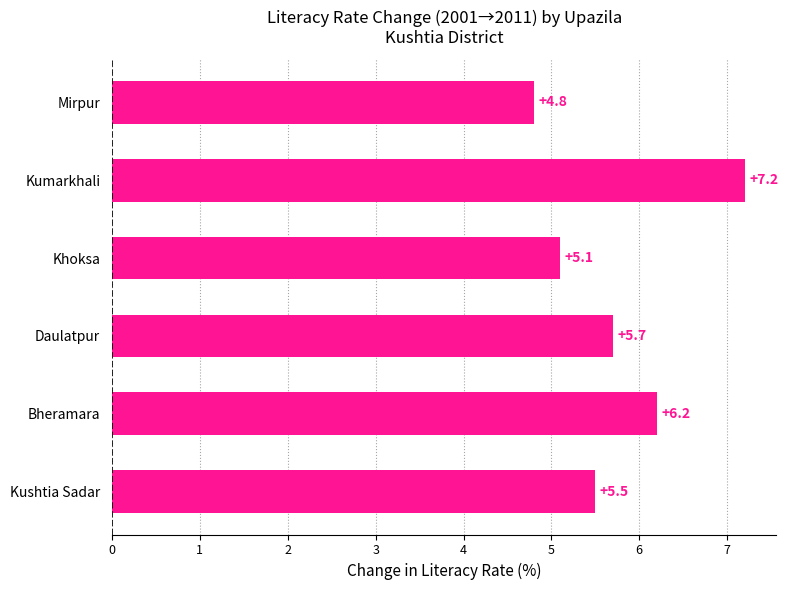

What is the maximum value shown in the chart?

7.2